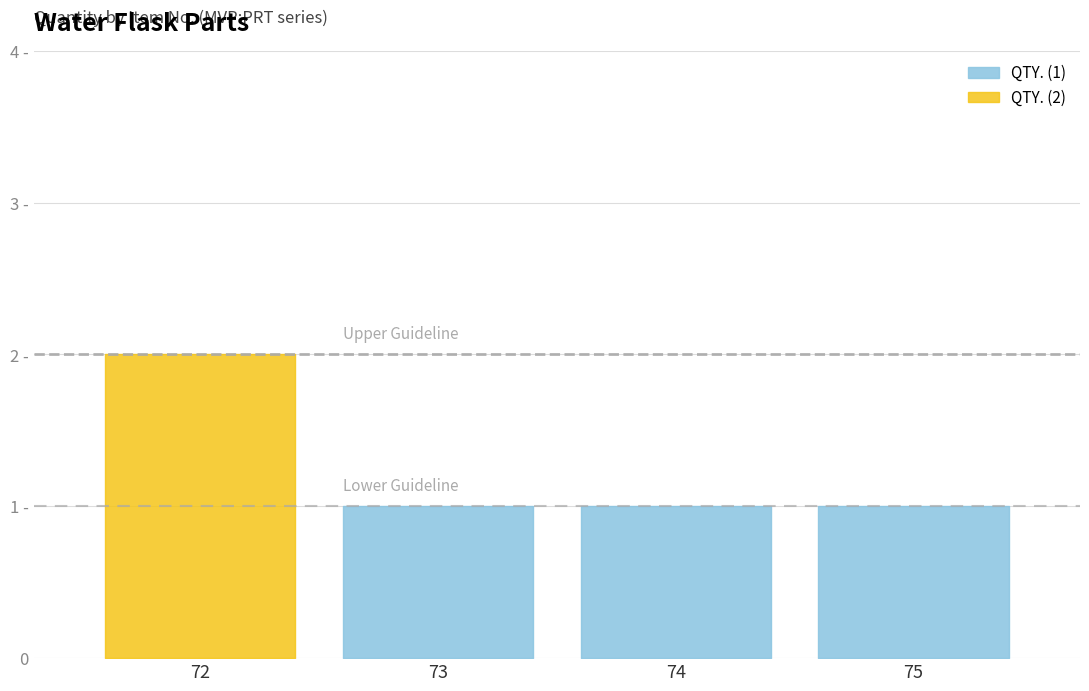

What is the approximate value of Upper Guideline at 72?

2